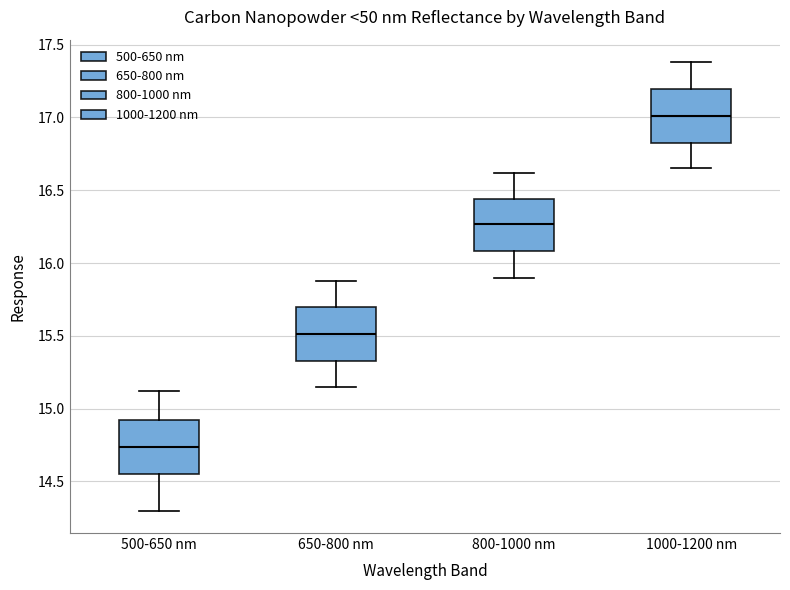

Which box has the highest median line?

1000-1200 nm